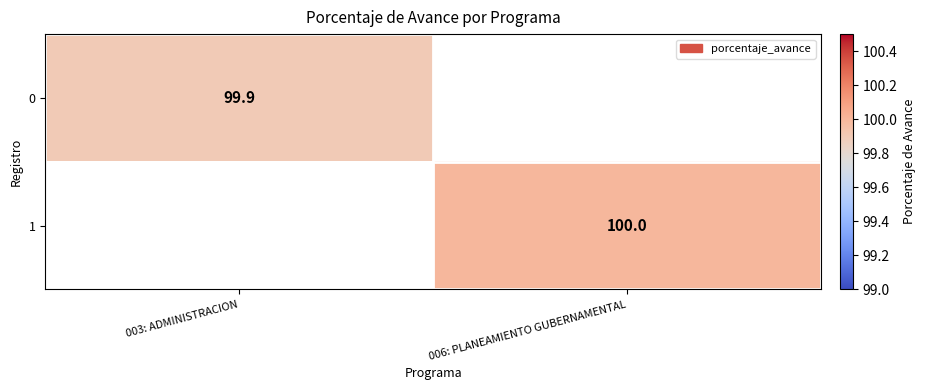

What is the maximum value shown in the chart?

100.0